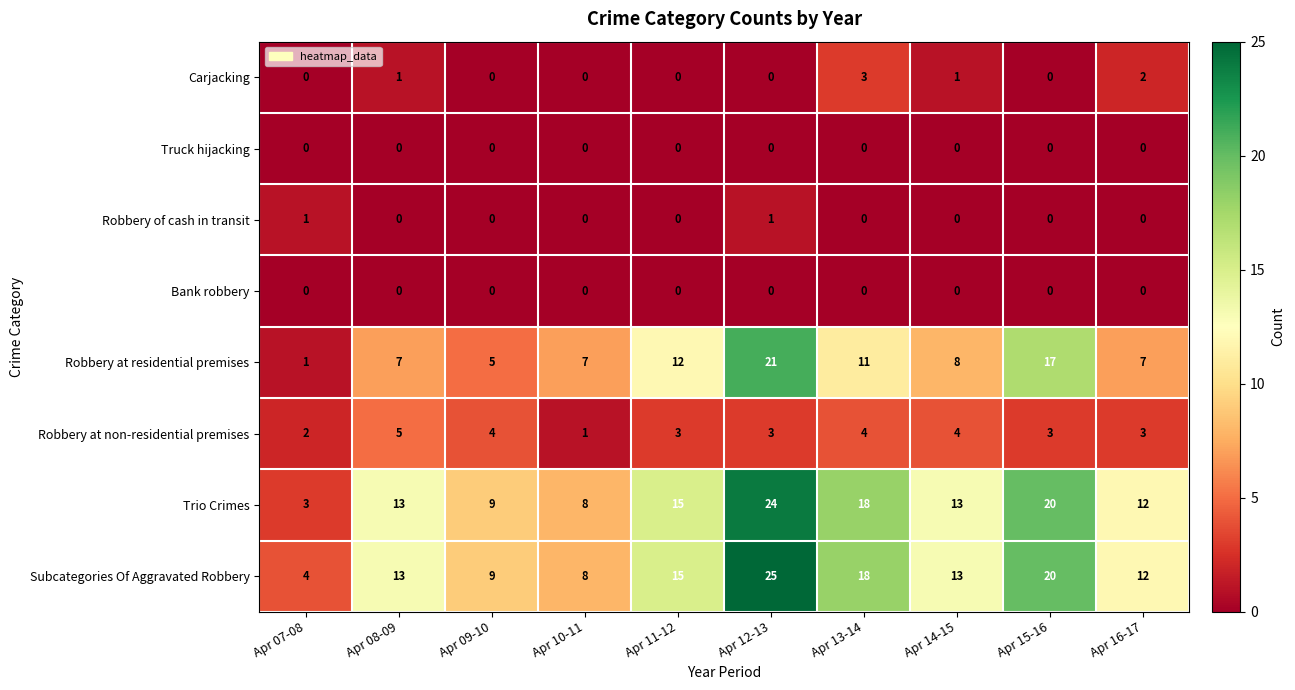

True or false: Trio Crimes has a value of 13 at Apr 08-09.

True